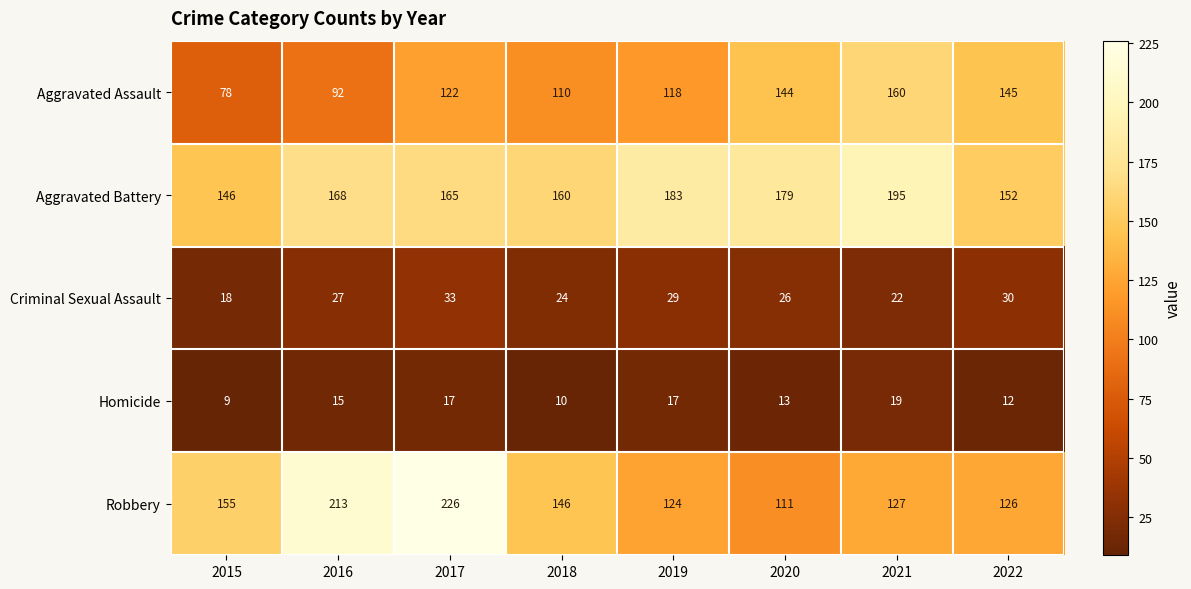

How many distinct data groups are displayed?

5